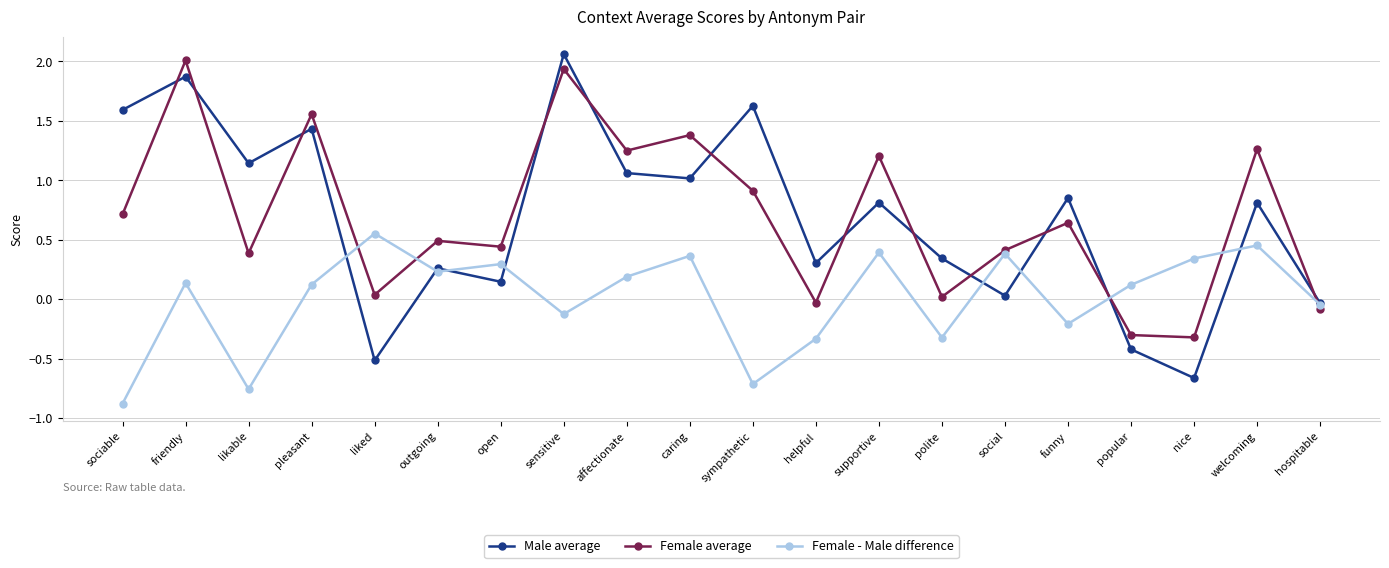

What is the label of the 13th point from the left?

supportive